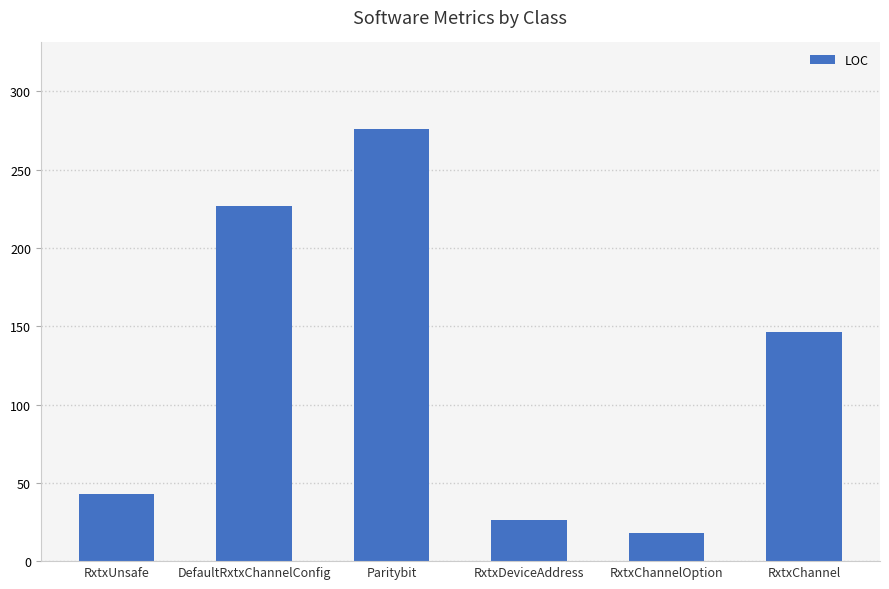

True or false: the data shows 43 at RxtxUnsafe.

True